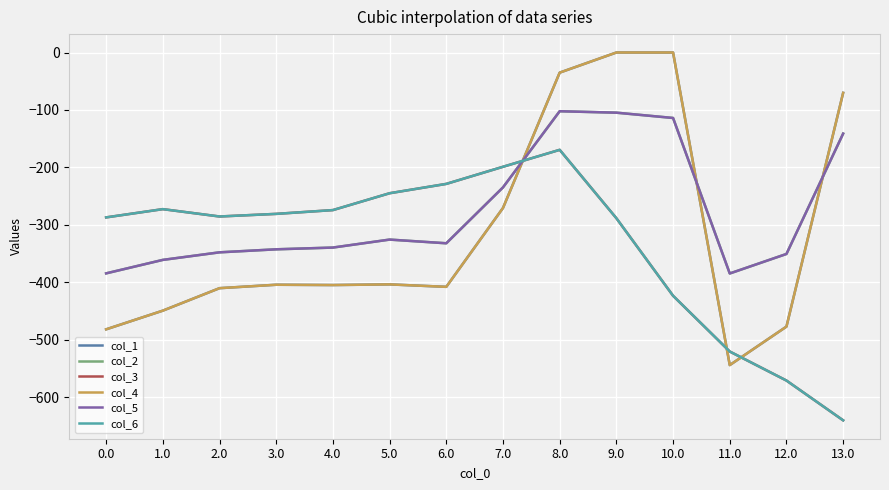

True or false: col_3 has a value of -132.7 at 10.0.

False